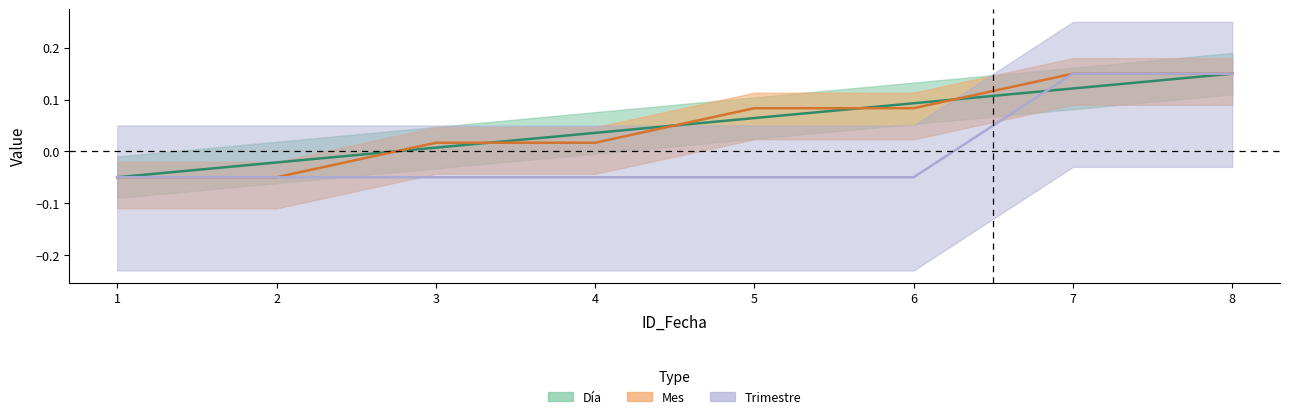

What is the difference between the Día values at 3 and 5?

0.1